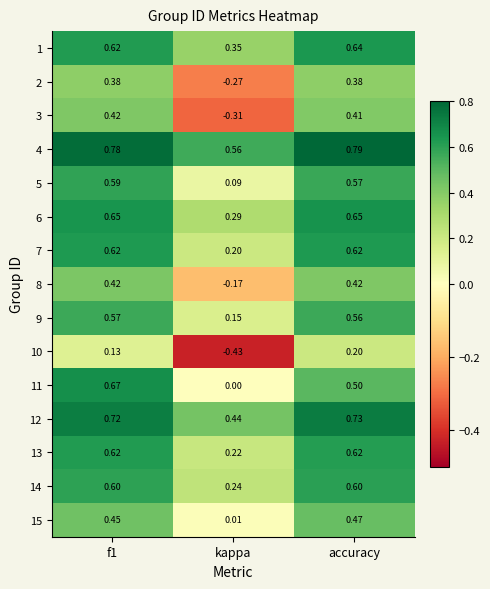

What is the total value across all series at accuracy?

8.2